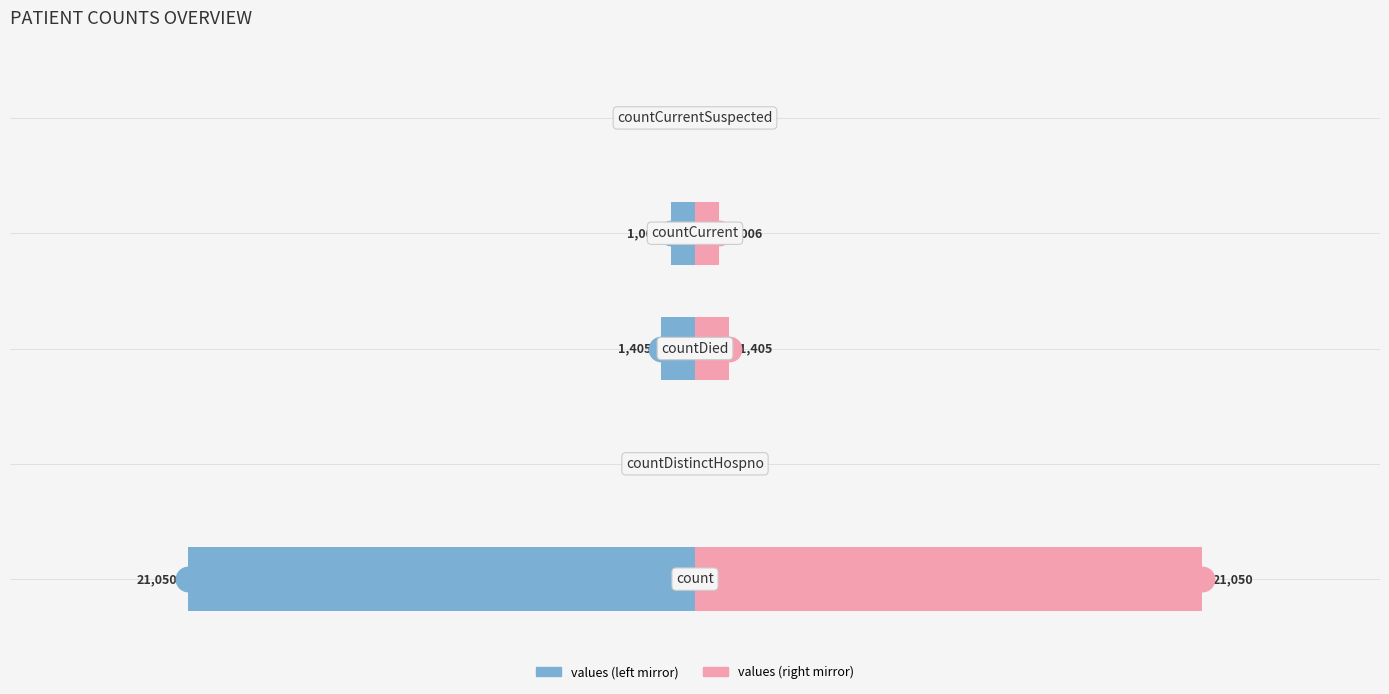

What is the difference between the second highest and second lowest values in the values (left) series?

1405